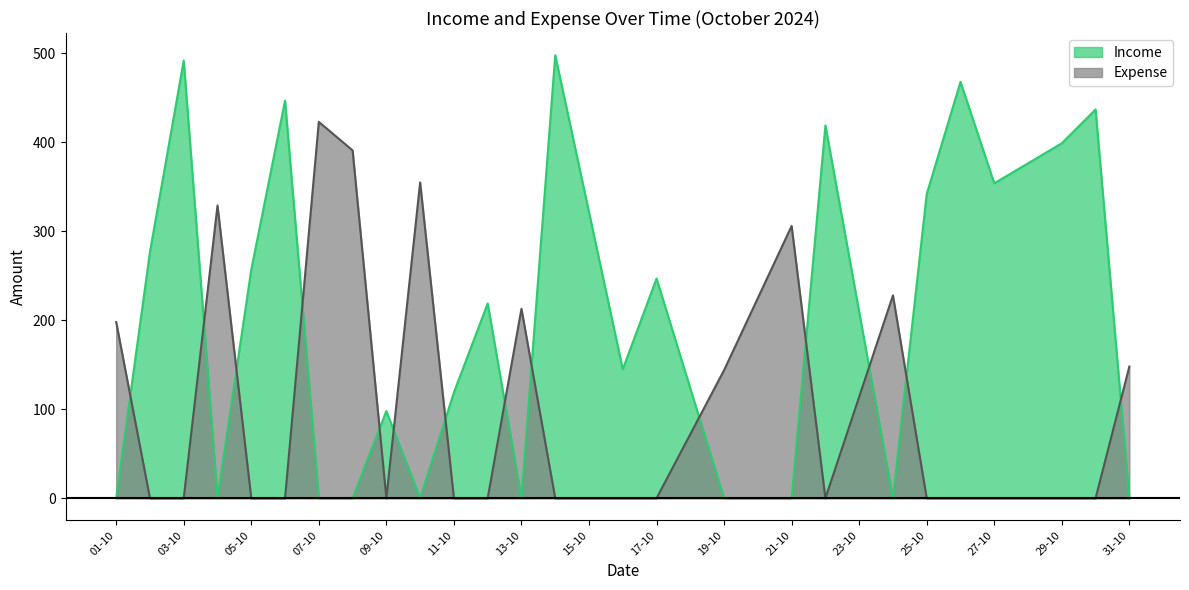

Rank the series by their average value, from highest to lowest.

Income, Expense